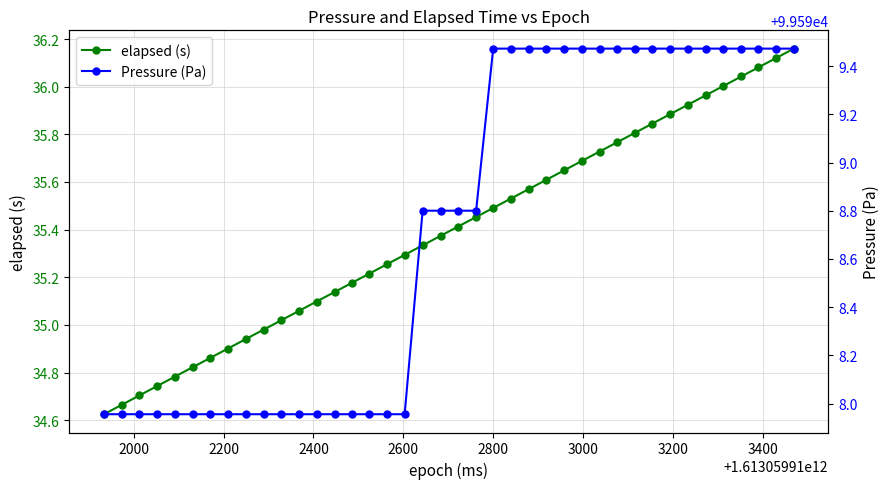

True or false: Pressure (Pa) and elapsed (s) intersect in this chart.

False